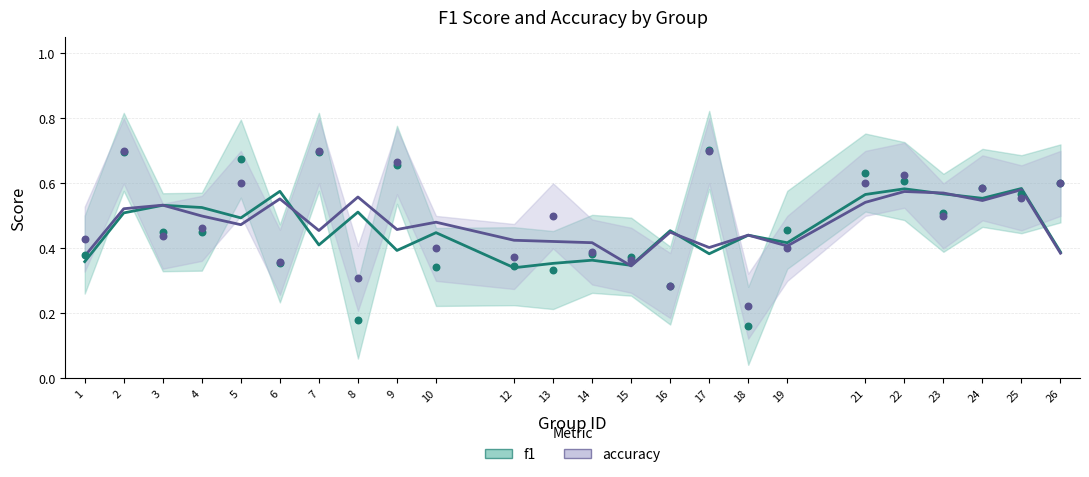

Which series reaches the minimum Y coordinate?

f1